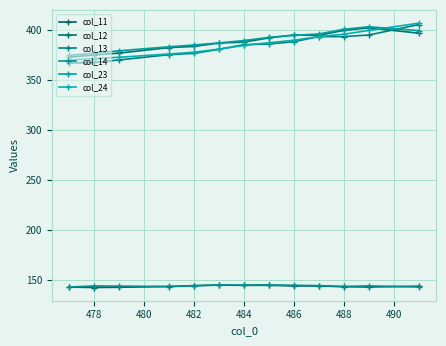

After their last crossing, which series has the higher values: col_23 or col_24?

col_24